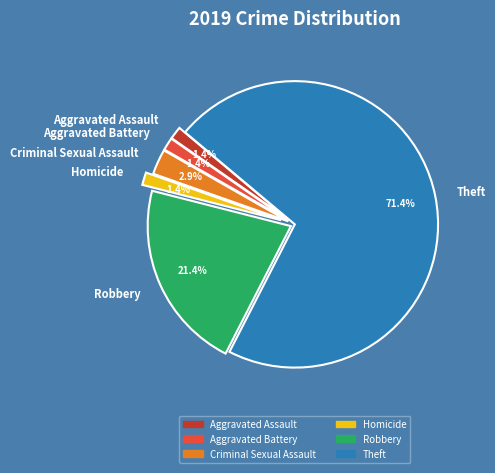

The Theft slice represents 60% of the pie. True or false?

False